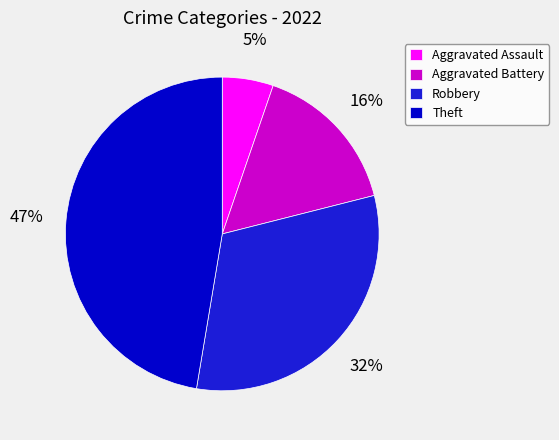

Between Aggravated Battery and Aggravated Assault, which is larger?

Aggravated Battery